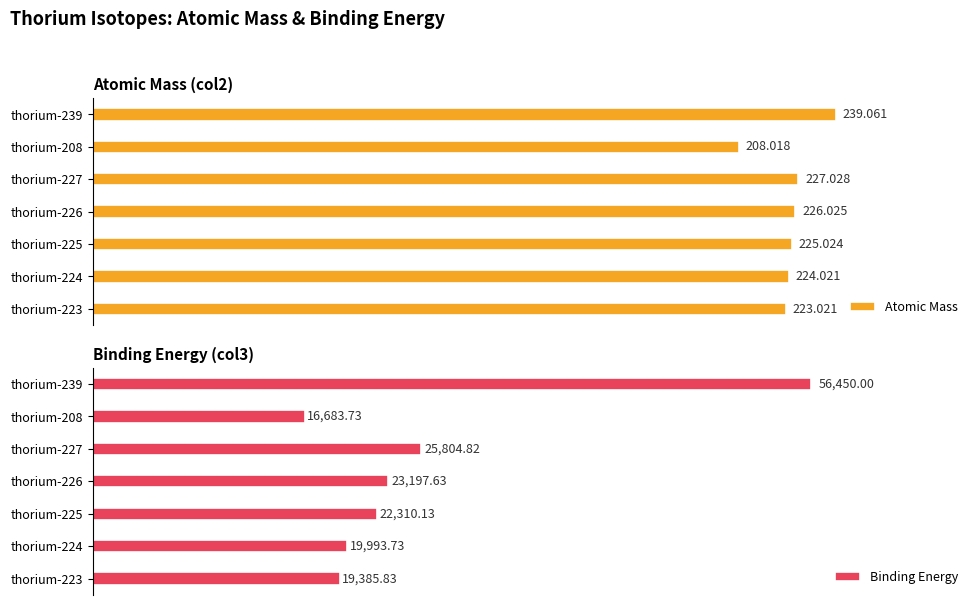

What is the total value across all series at thorium-224?

20217.8